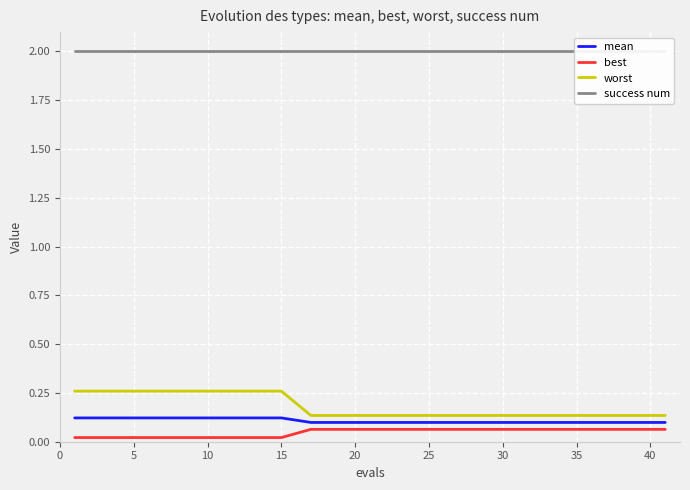

What are all the series names shown in the legend?

mean, best, worst, success num